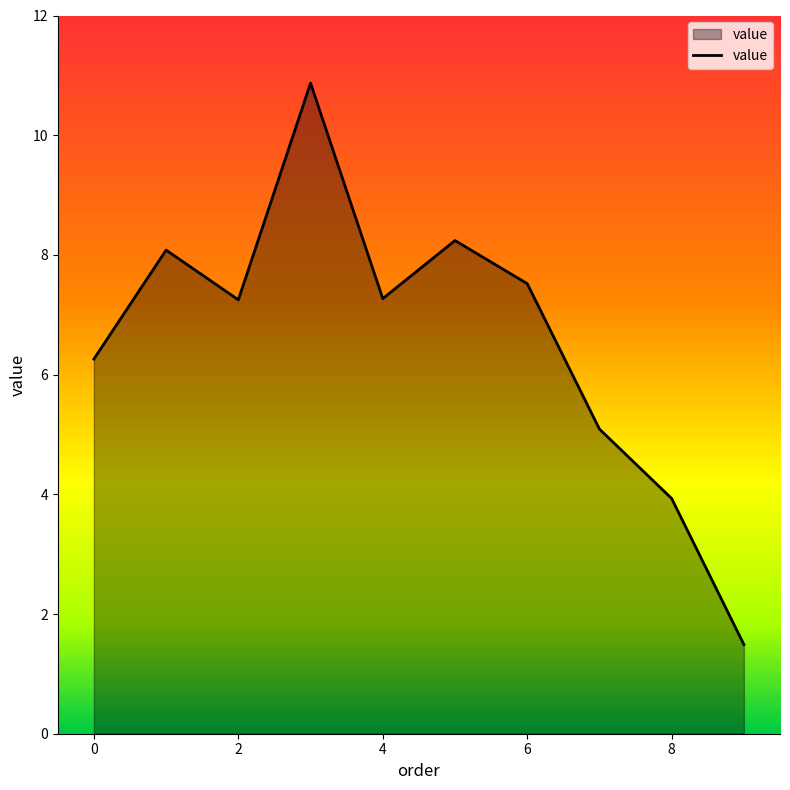

How many lines are shown in the chart?

1